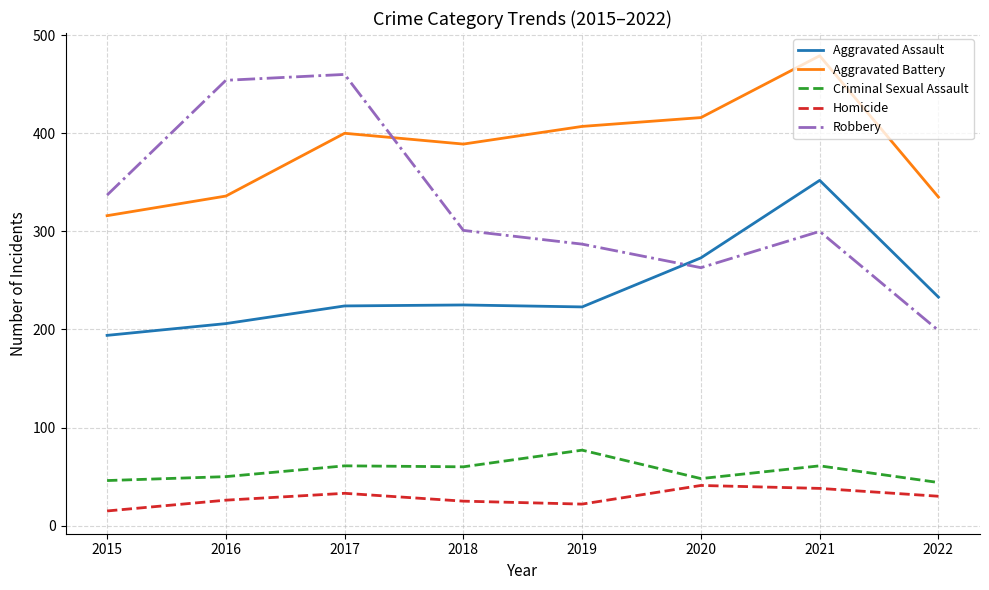

What is the highest value of the Homicide series?

41